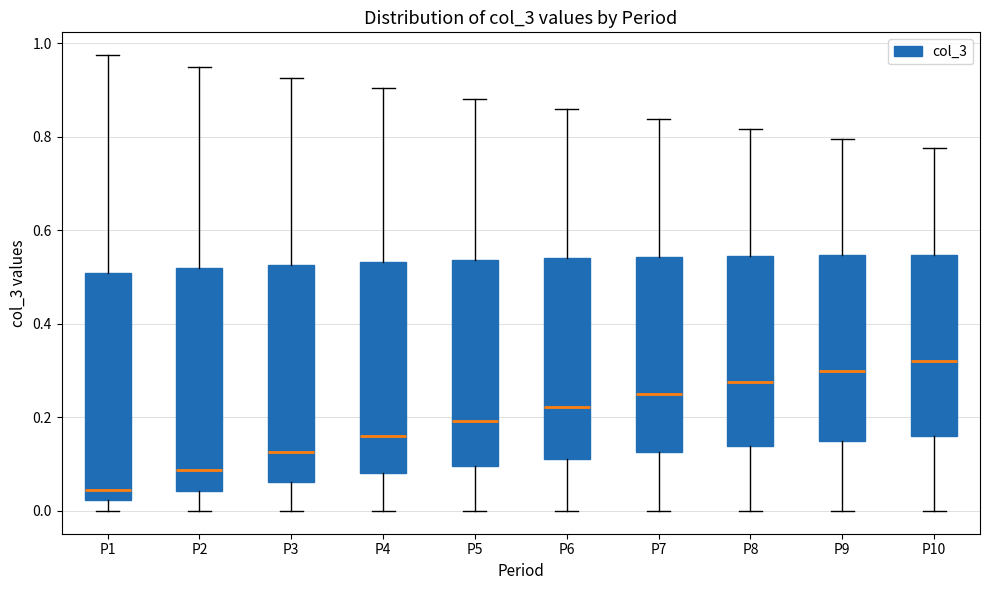

Which box's median line is the lowest?

P1